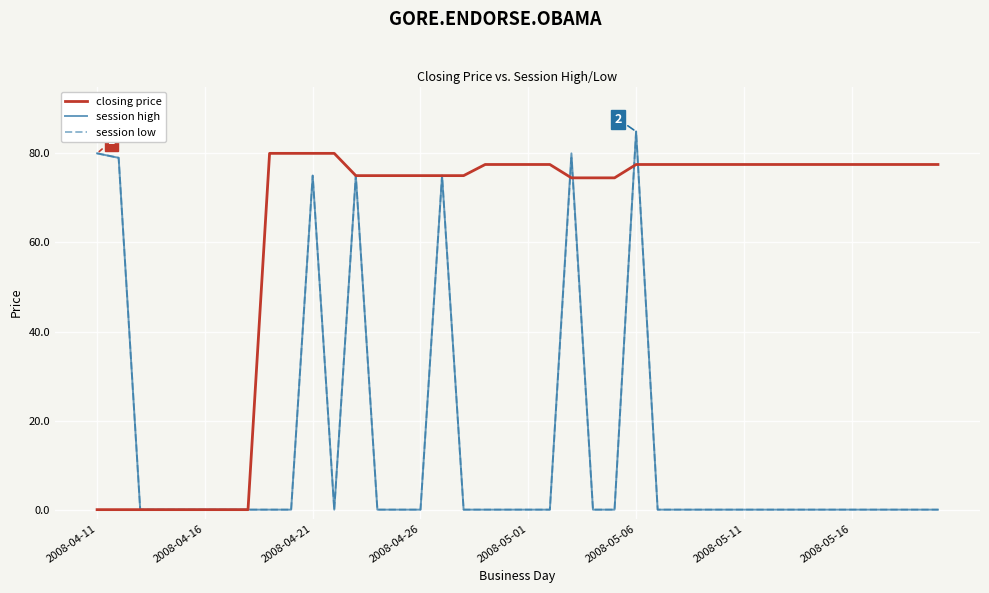

At how many categories does at least one series exceed 83?

1